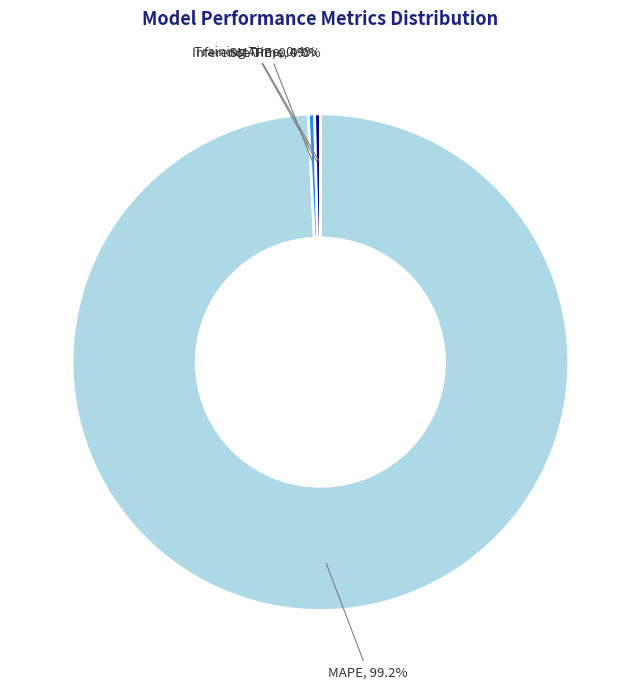

What is the ratio of the value at MAPE to the value at SMAPE?

245.1